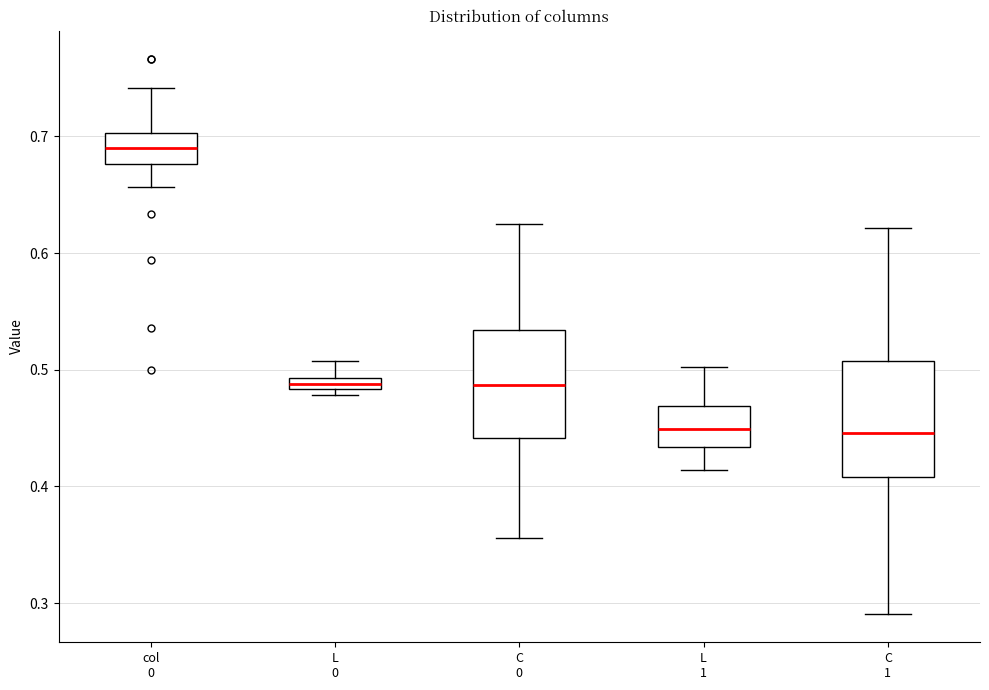

Which box has the highest median line?

col 0